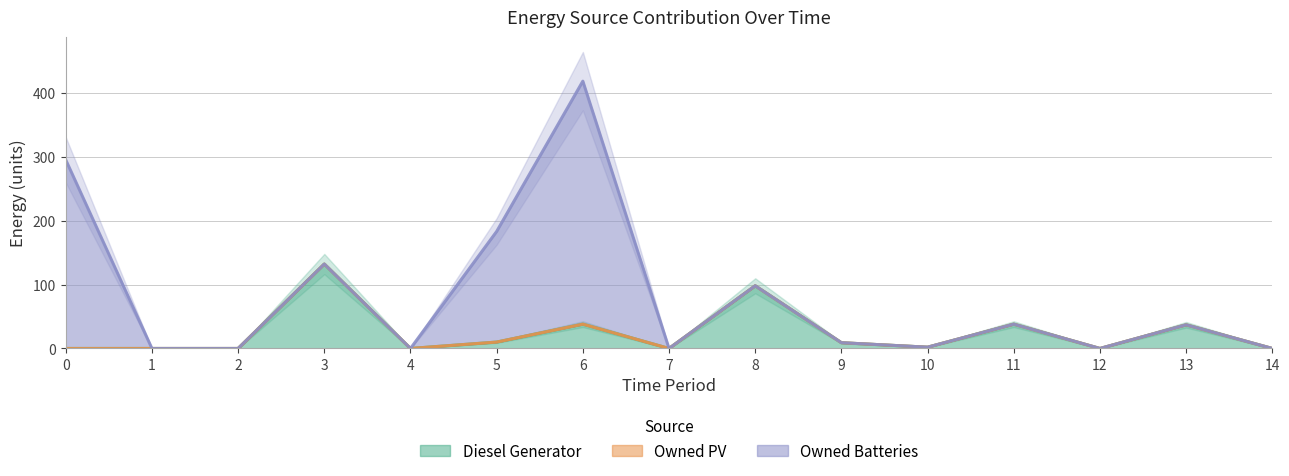

Is it true that Diesel Generator equals 37 at 13?

True